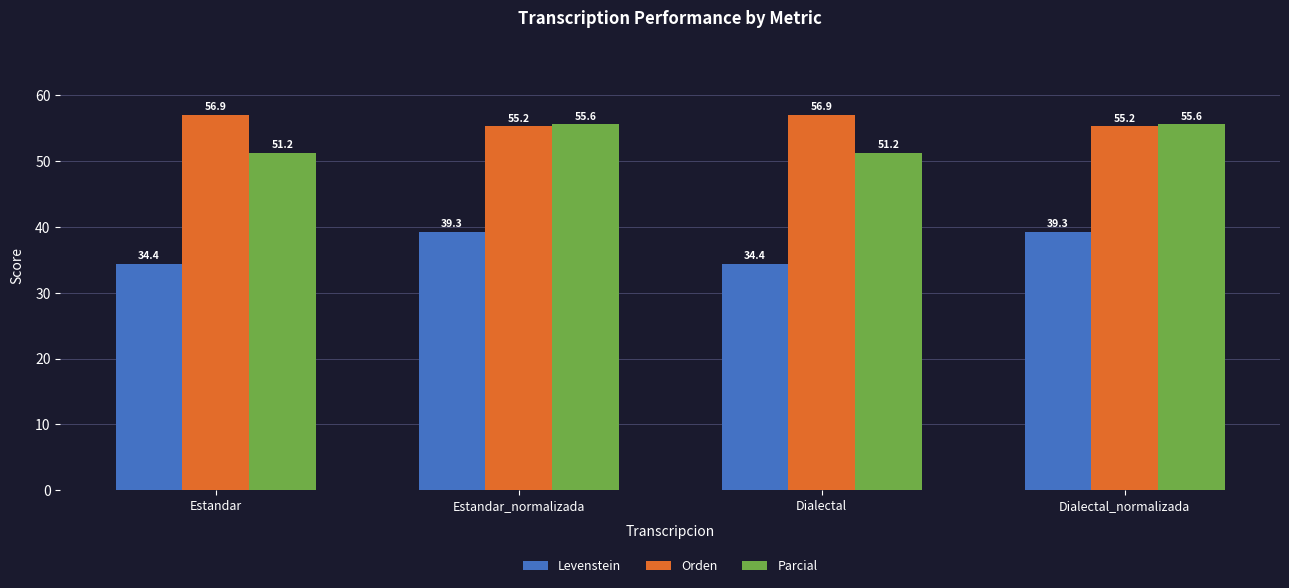

True or false: Orden has a value of 56.9 at Estandar.

True